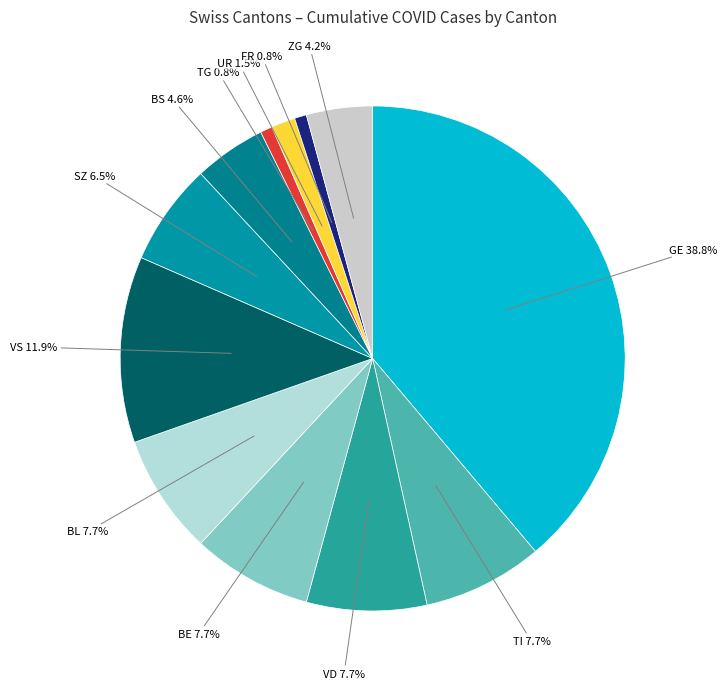

Is SZ the majority of the pie?

No